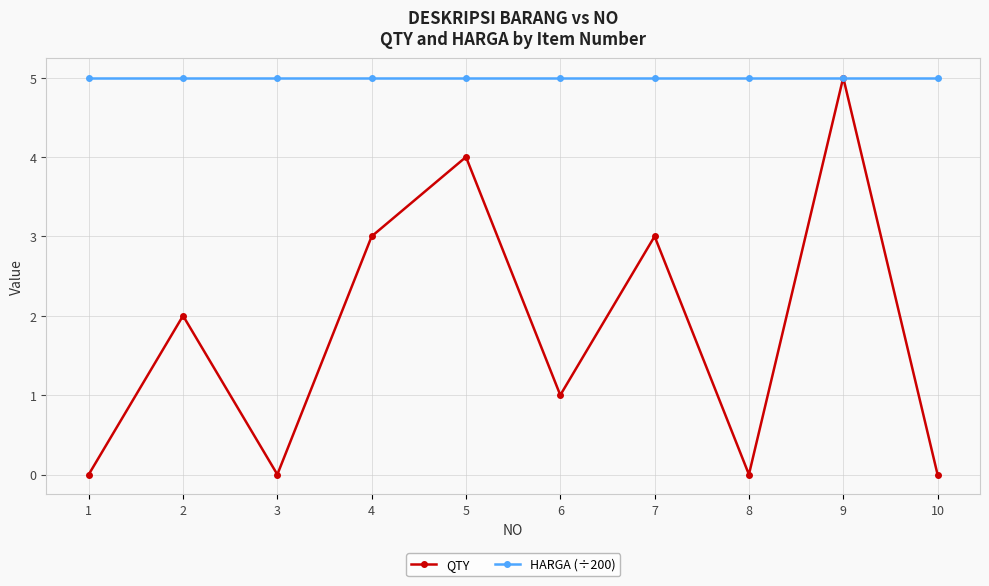

What is the value of the HARGA (÷200) point at the 8th from the left?

5